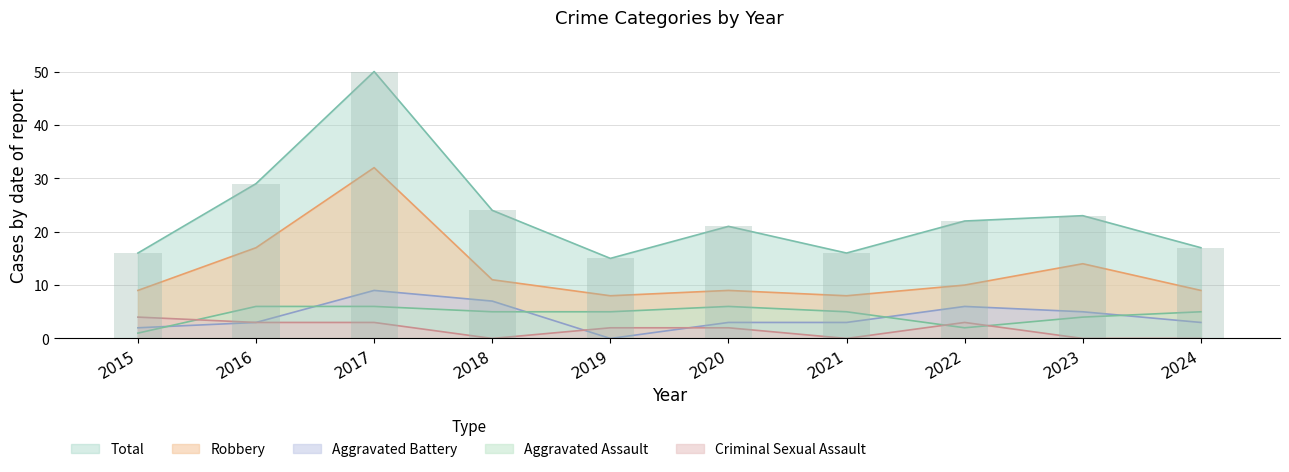

What is the approximate value of Total at 2017, to the nearest 10?

50